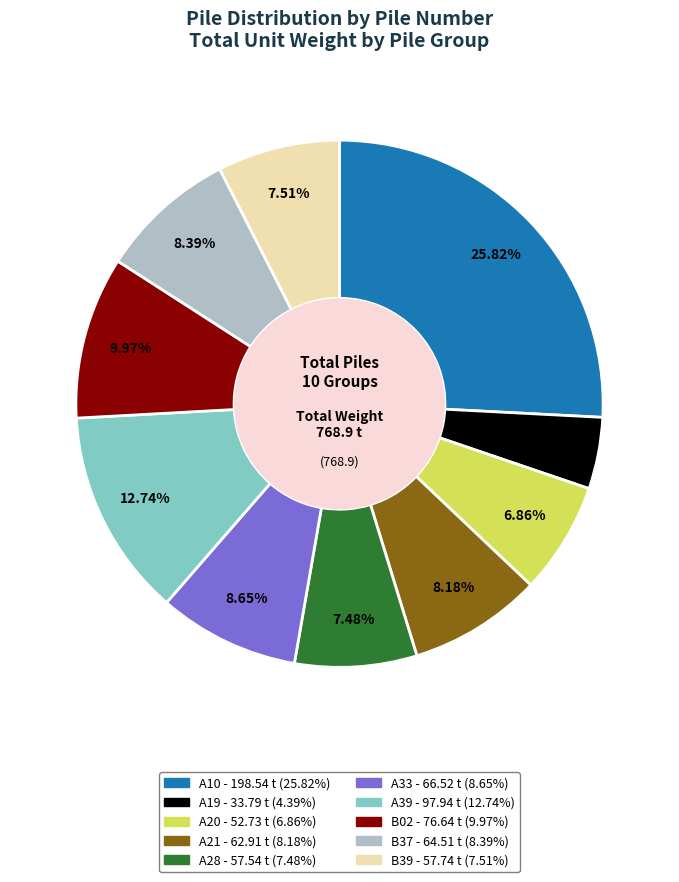

Is there a majority slice in this chart?

No